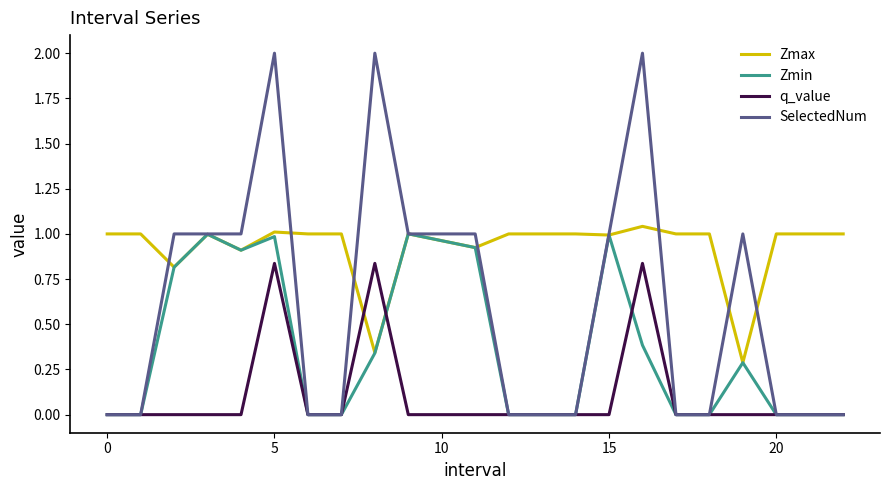

Which series has the widest spread of values?

SelectedNum